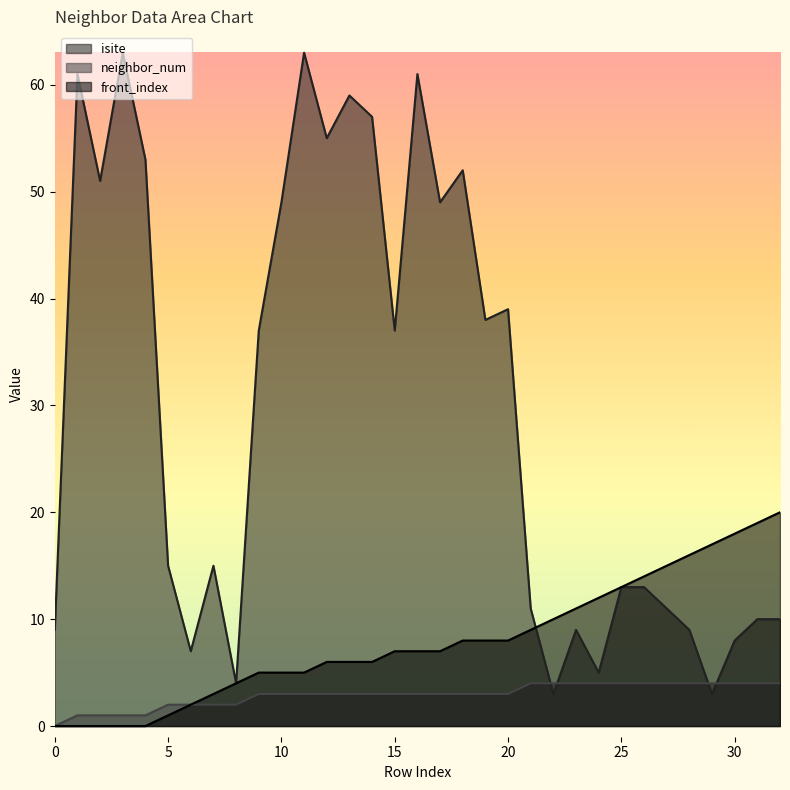

The neighbor_num series shows 5 at 19. True or false?

False